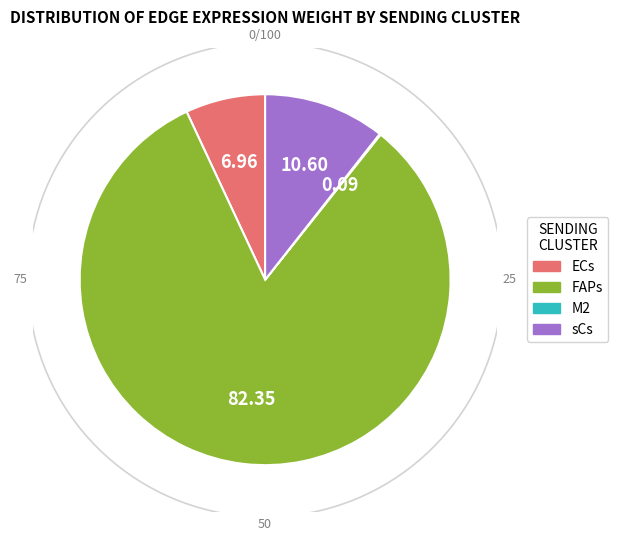

What is the largest slice in the pie chart?

FAPs